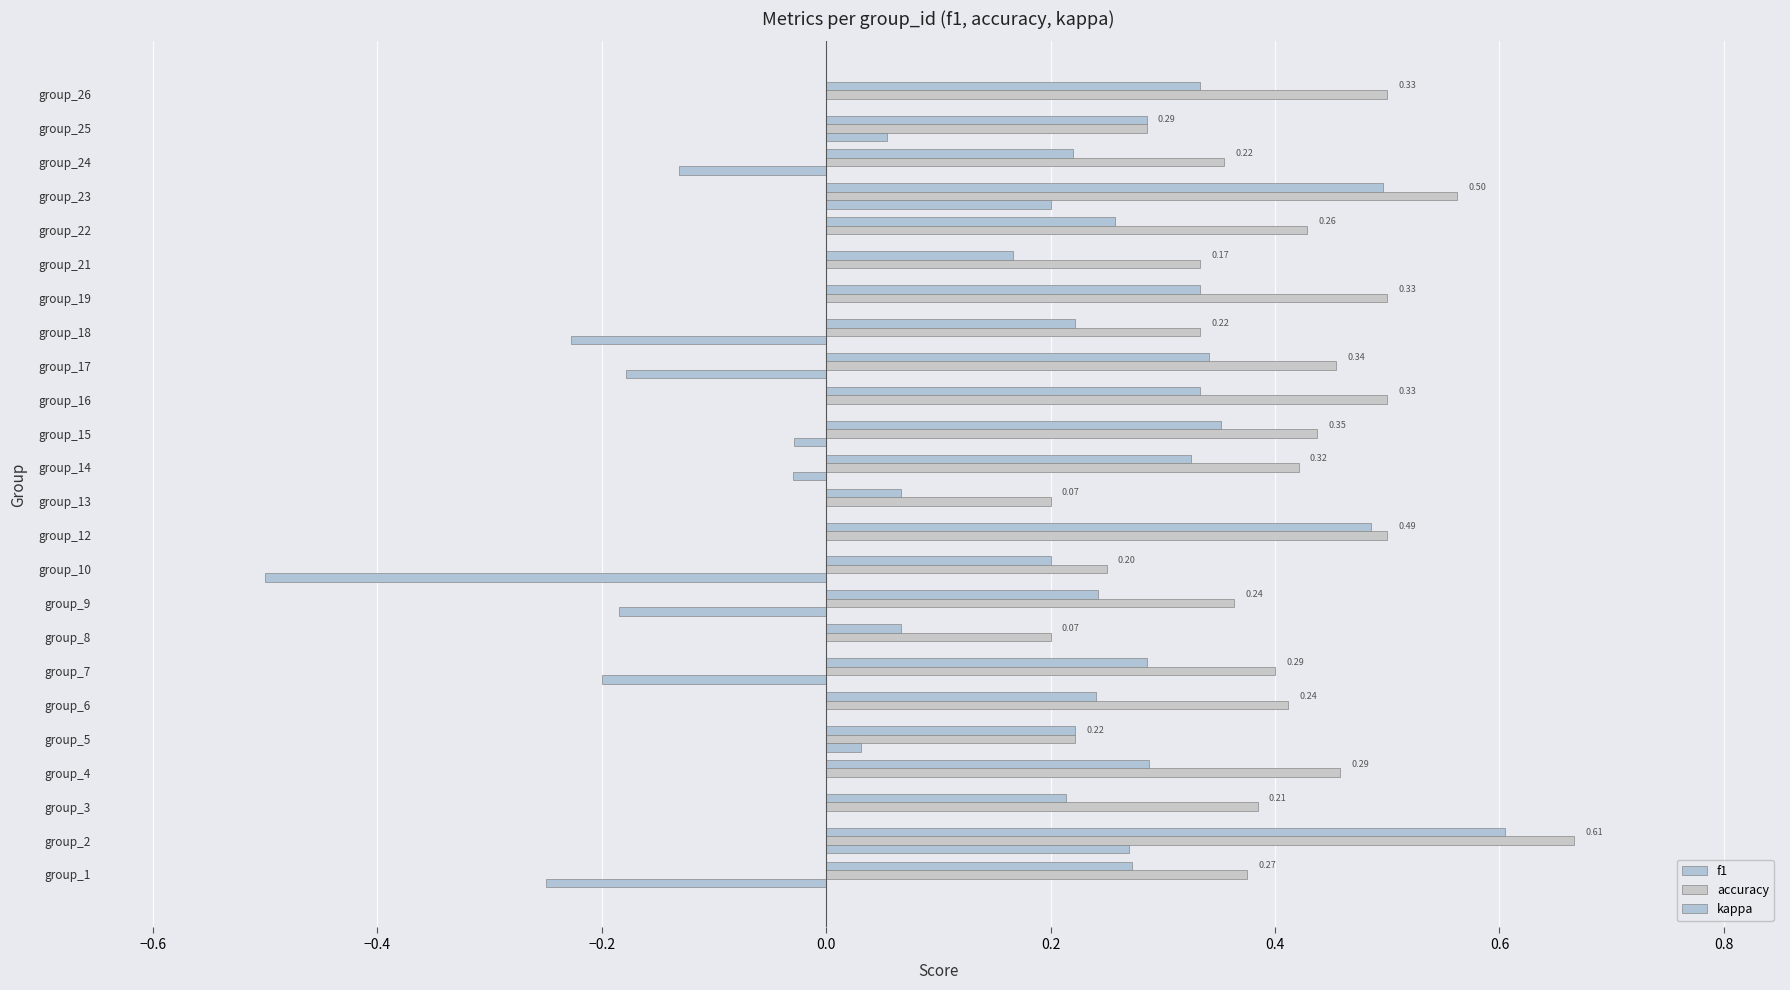

How many categories are shown in the chart?

24